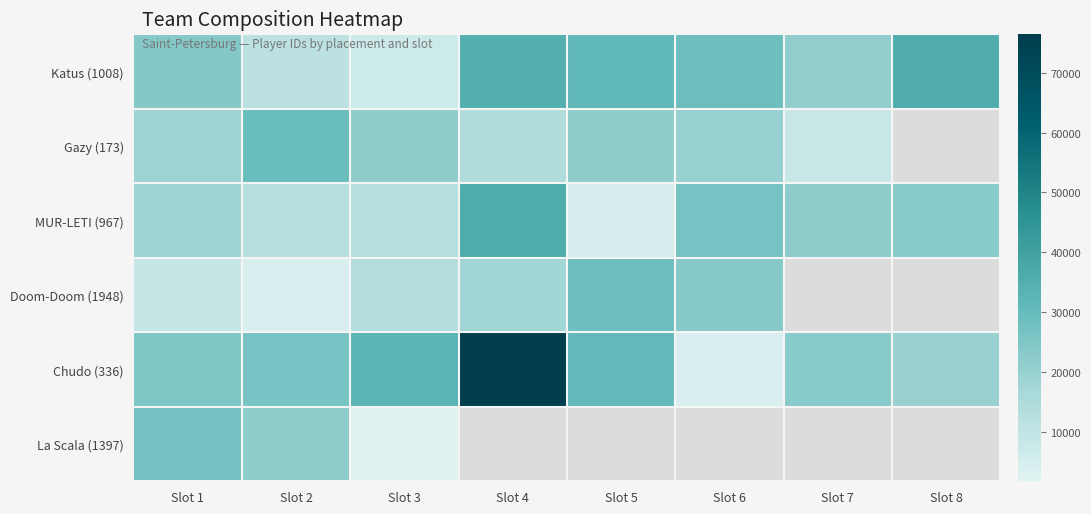

Where does the Gazy (173) series first go above 21713?

Slot 2